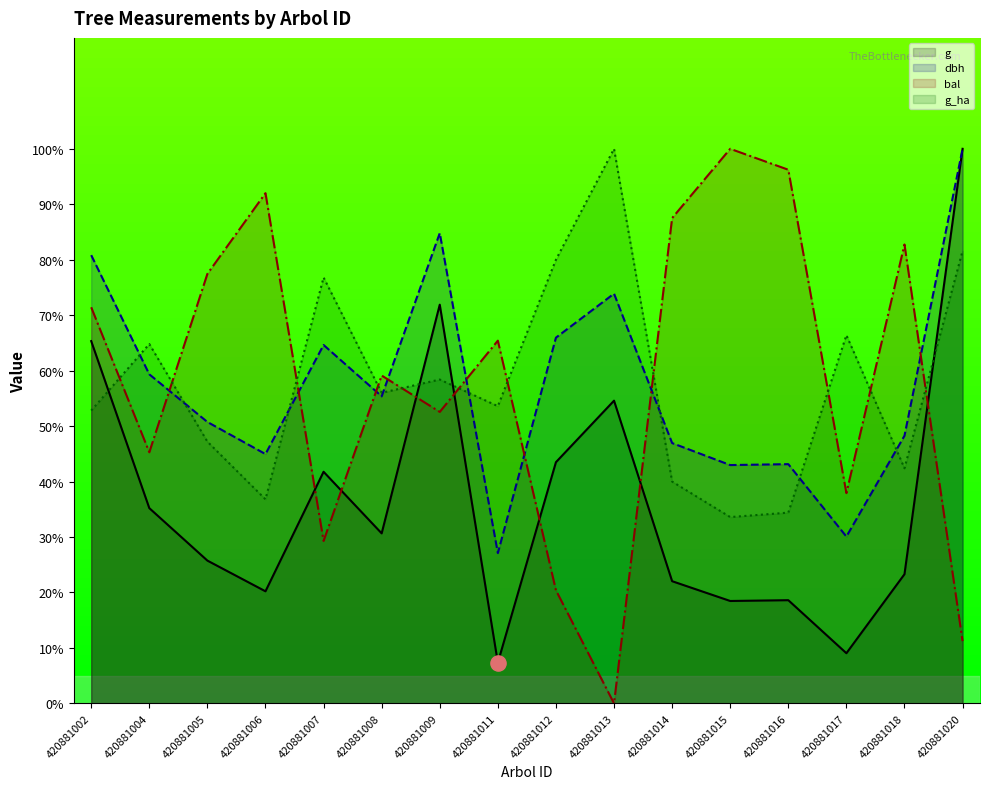

Which series contains the lowest Y value?

bal